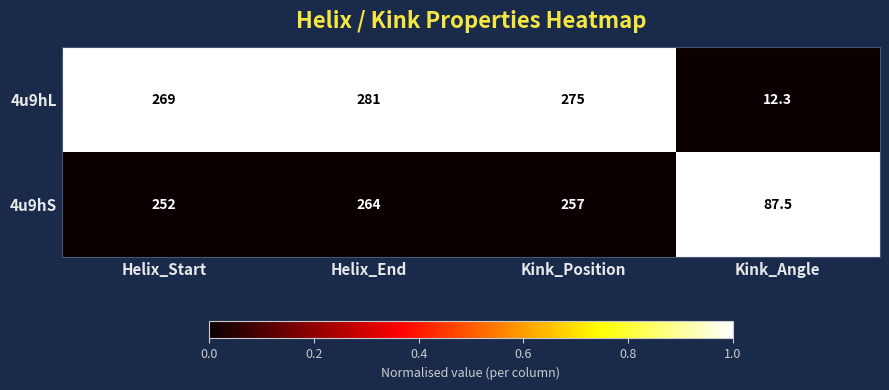

At Helix_Start, list the series in order from largest to smallest.

4u9hL, 4u9hS